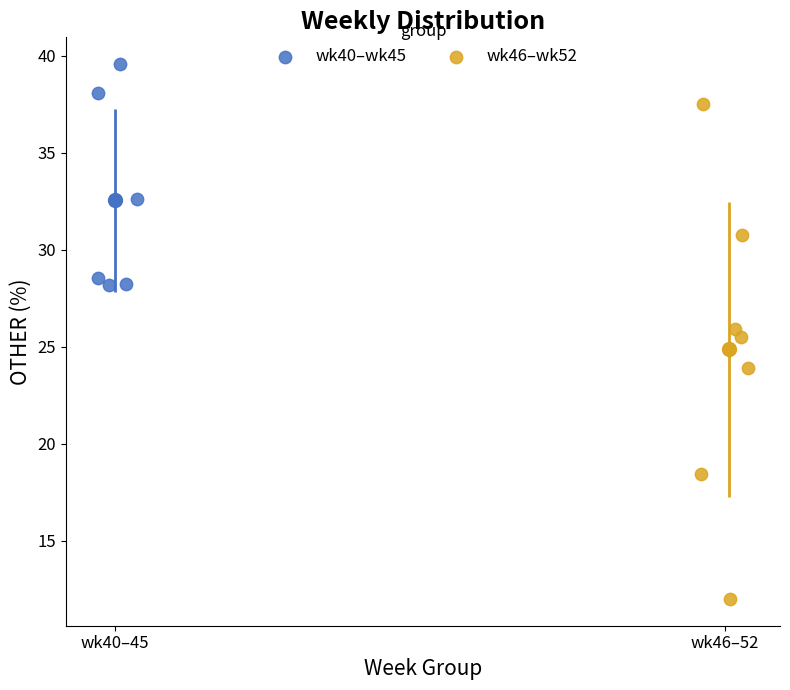

Which series has the widest spread of Y values?

wk46–wk52